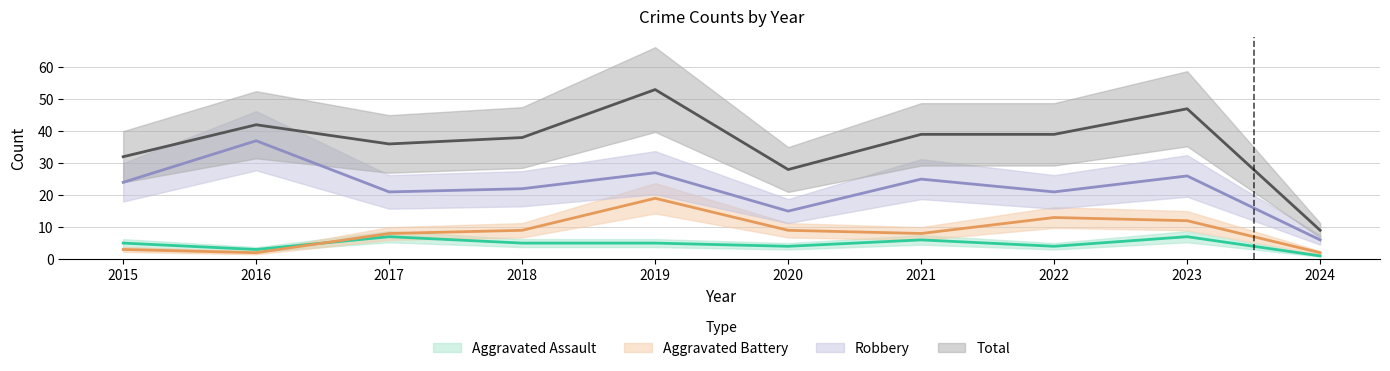

At how many categories does at least one series exceed 30?

8